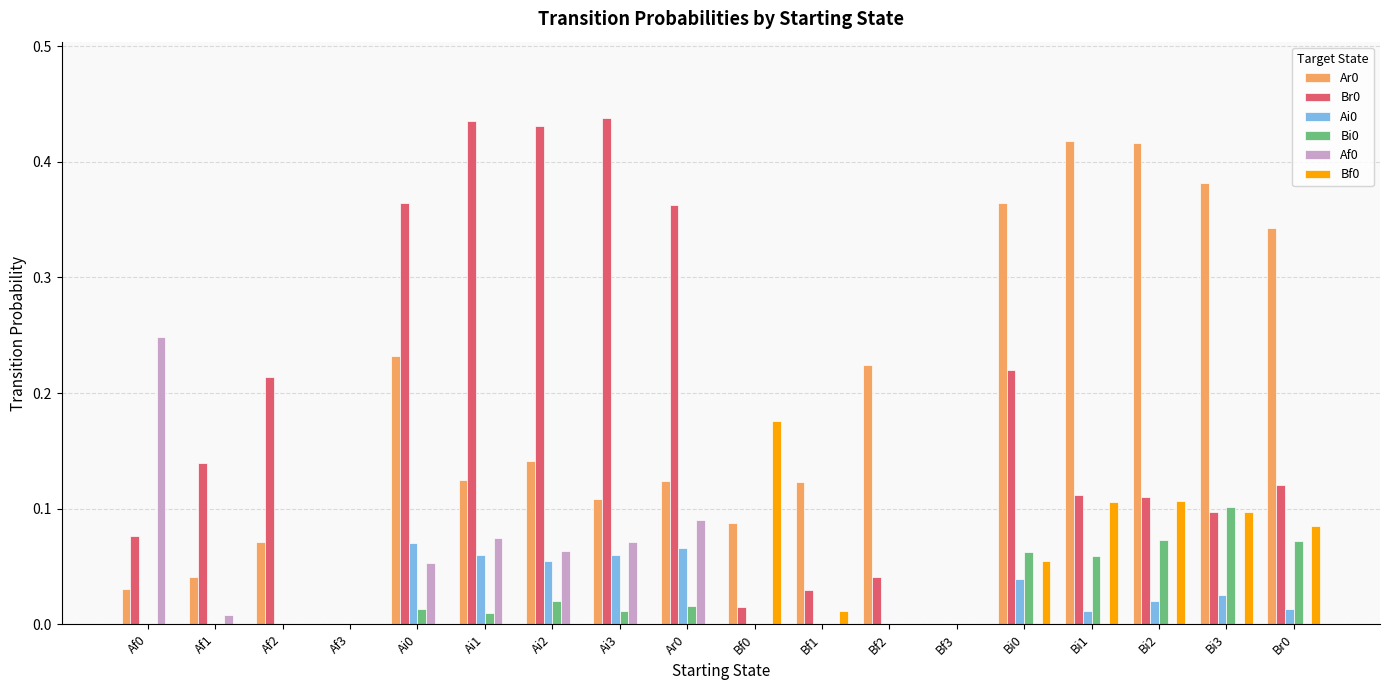

How many groups of bars are there?

18